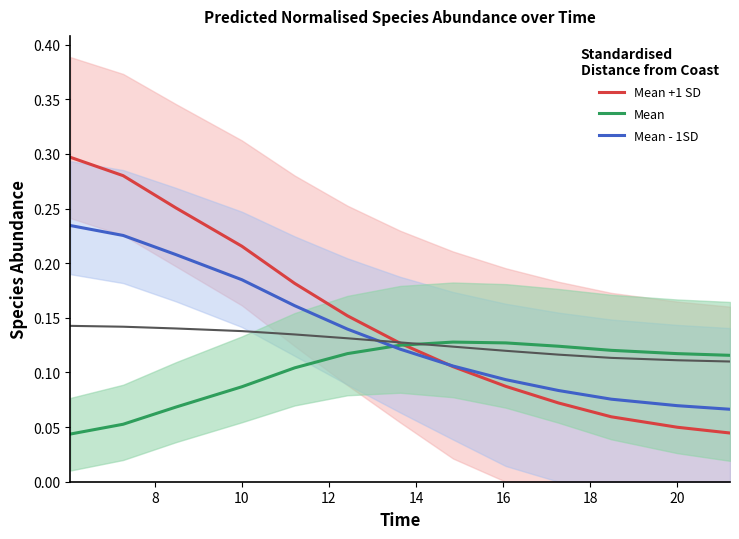

What are all the series names shown in the legend?

Mean +1 SD, Mean, Mean - 1SD